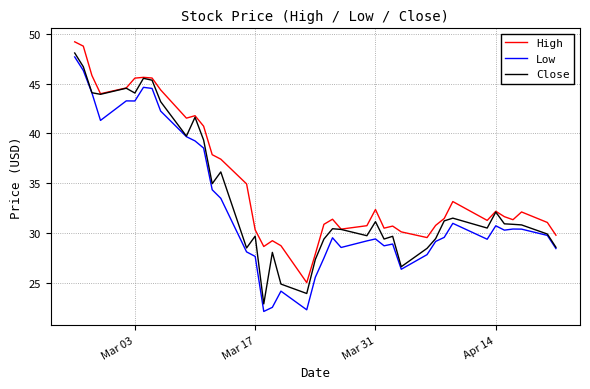

How many lines are shown in the chart?

3